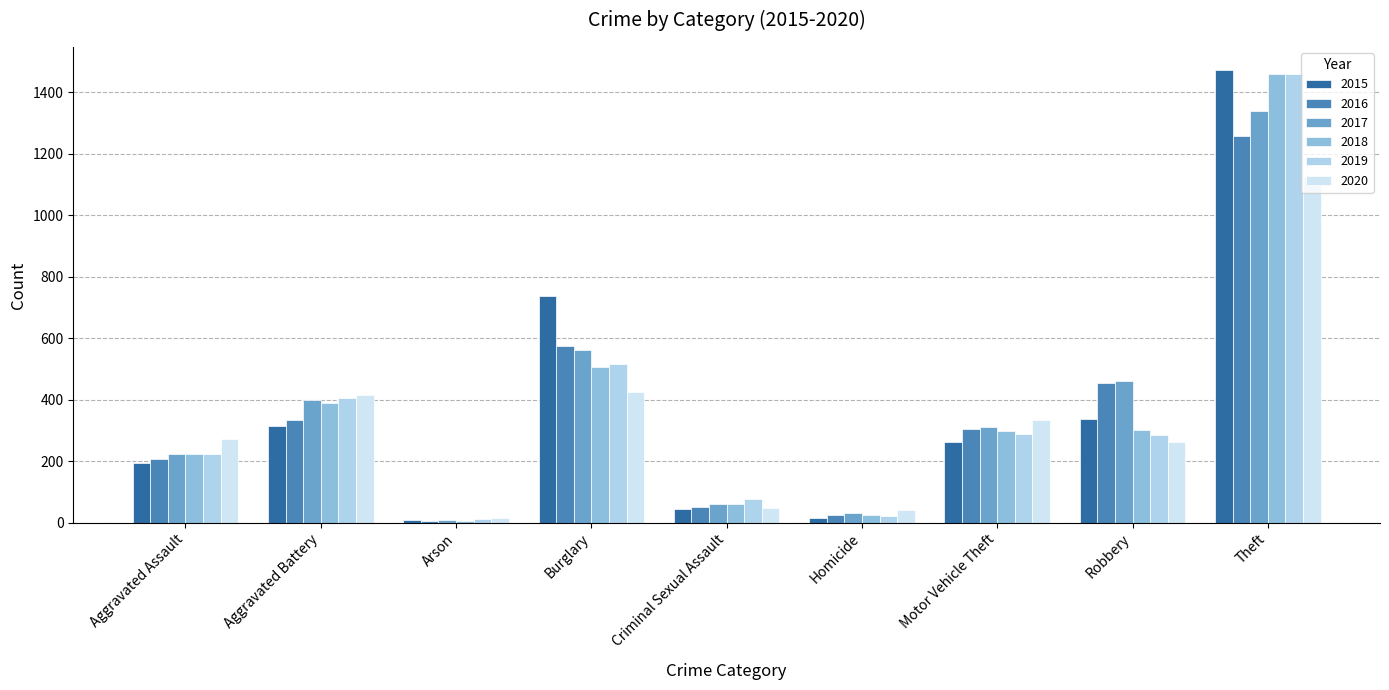

Does the chart contain stacked bars?

No